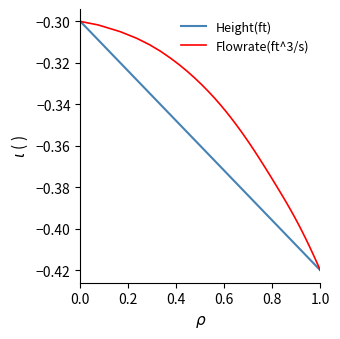

Which series has the largest total across all categories?

Flowrate(ft^3/s)